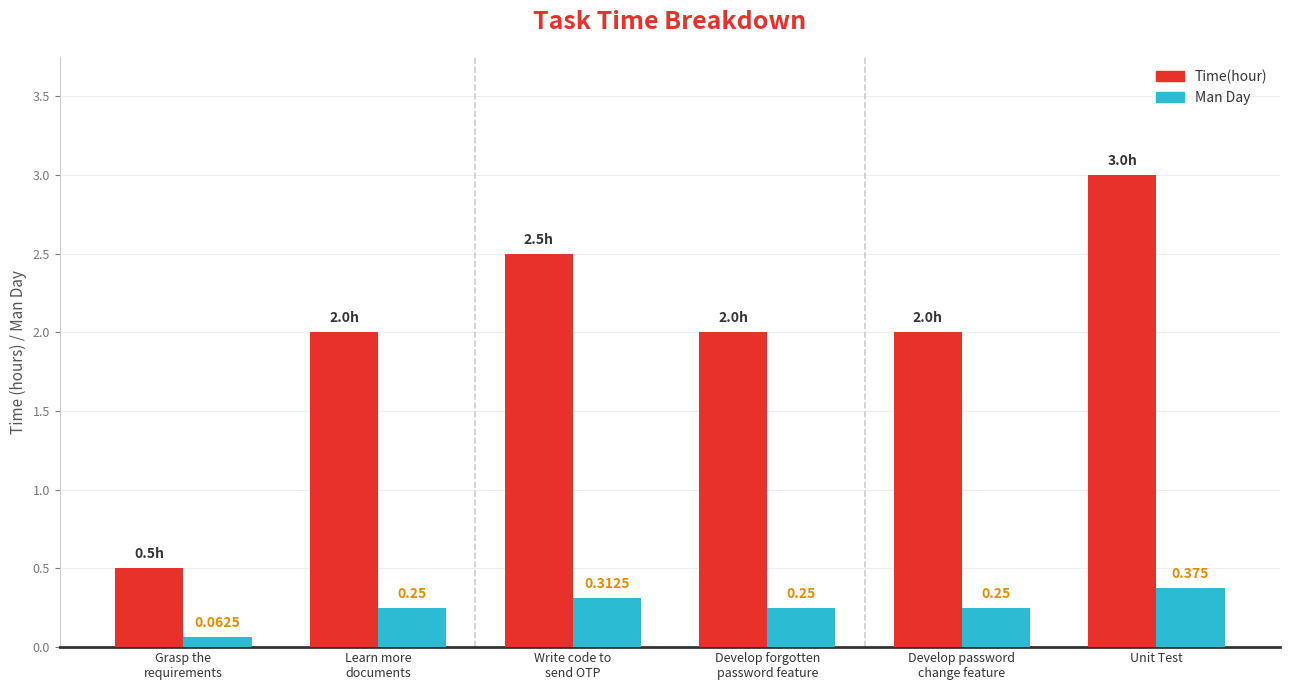

How many Time(hour) values are between 2 and 3?

5